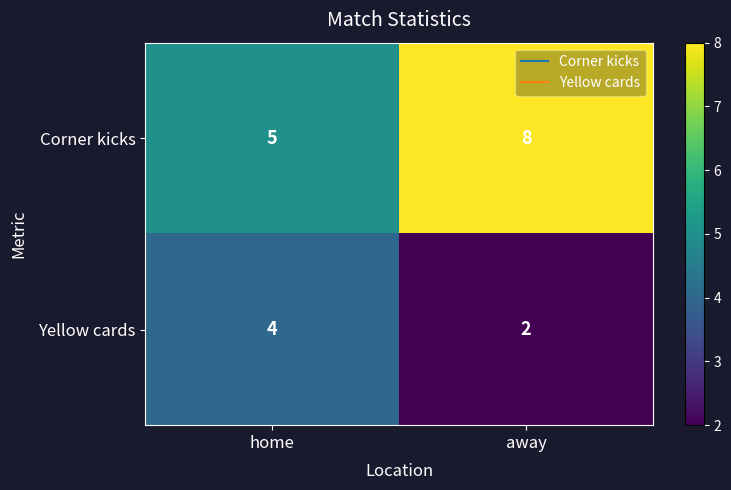

Where is Corner kicks nearest to the value 6?

home